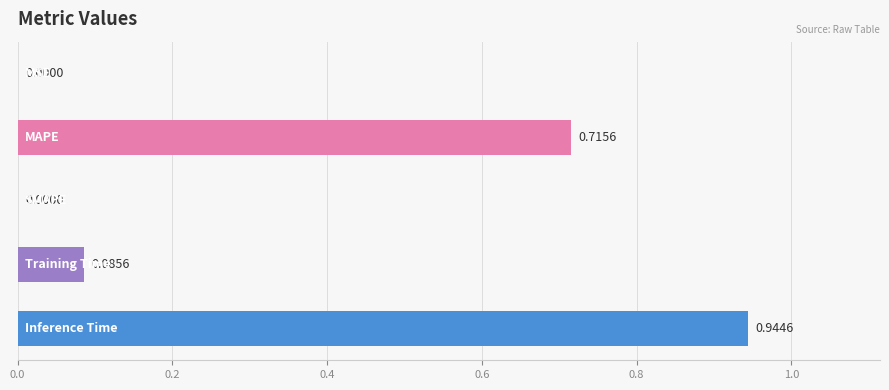

Count the number of values greater than 0.

4